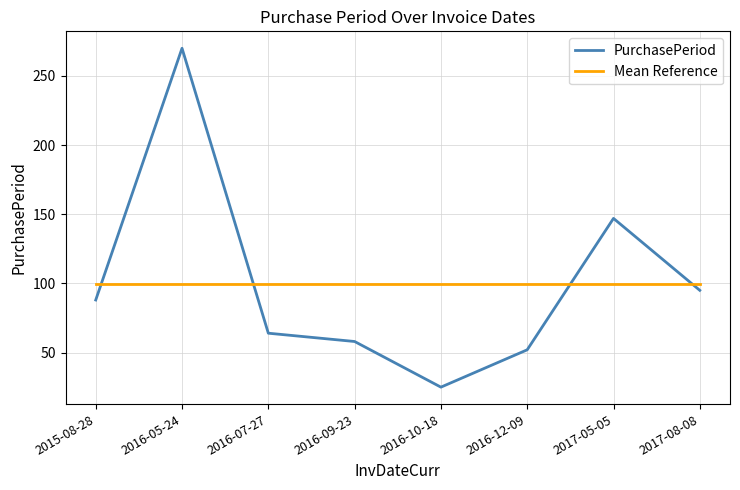

Reading right to left, transcribe all the data shown in this chart.

PurchasePeriod: 2017-08-08=95.0	2017-05-05=147.0	2016-12-09=52.0	2016-10-18=25.0	2016-09-23=58.0	2016-07-27=64.0	2016-05-24=270.0	2015-08-28=88.0
Mean Reference: 2017-08-08=99.9	2017-05-05=99.9	2016-12-09=99.9	2016-10-18=99.9	2016-09-23=99.9	2016-07-27=99.9	2016-05-24=99.9	2015-08-28=99.9